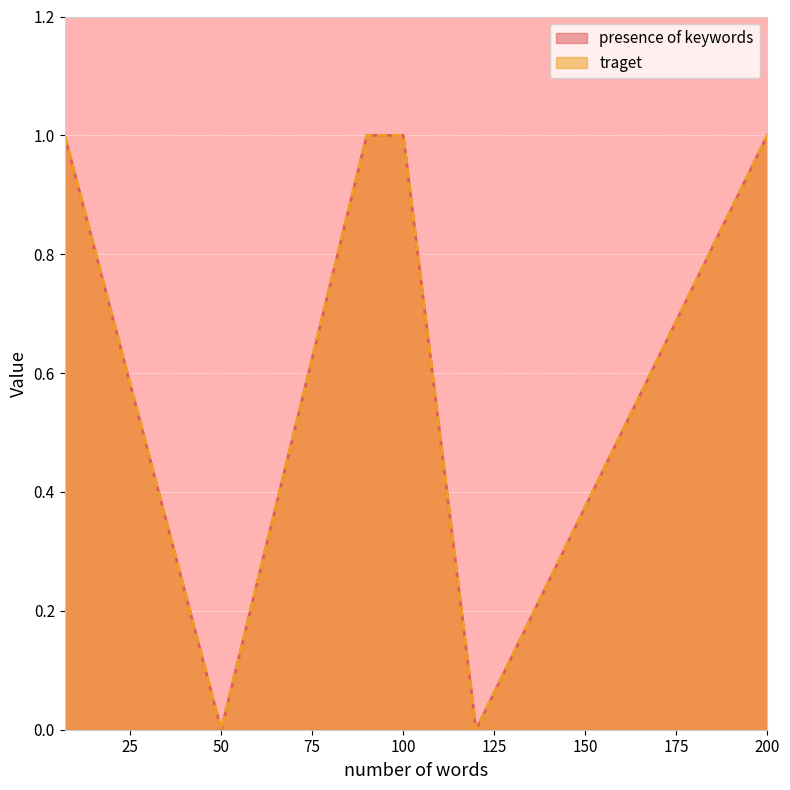

What are all the series names shown in the legend?

presence of keywords, traget